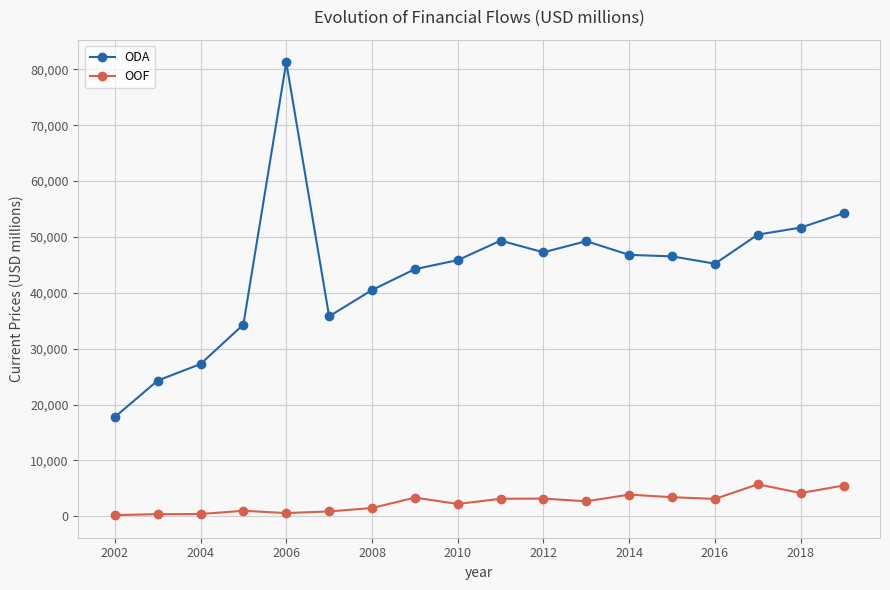

True or false: ODA has more than 2 points higher than both neighbors.

True